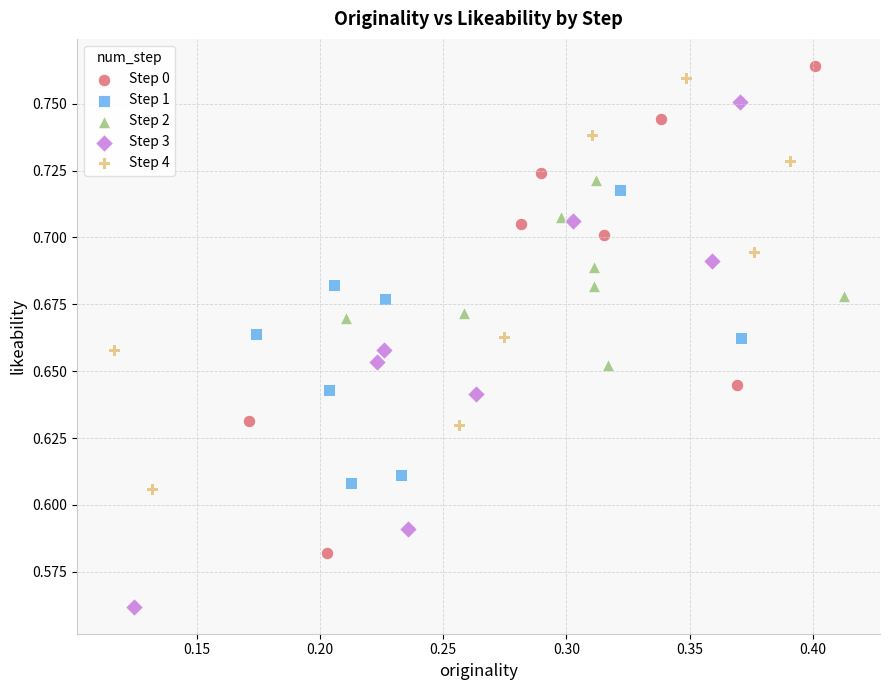

Which series has the largest Y range (max minus min)?

Step 3